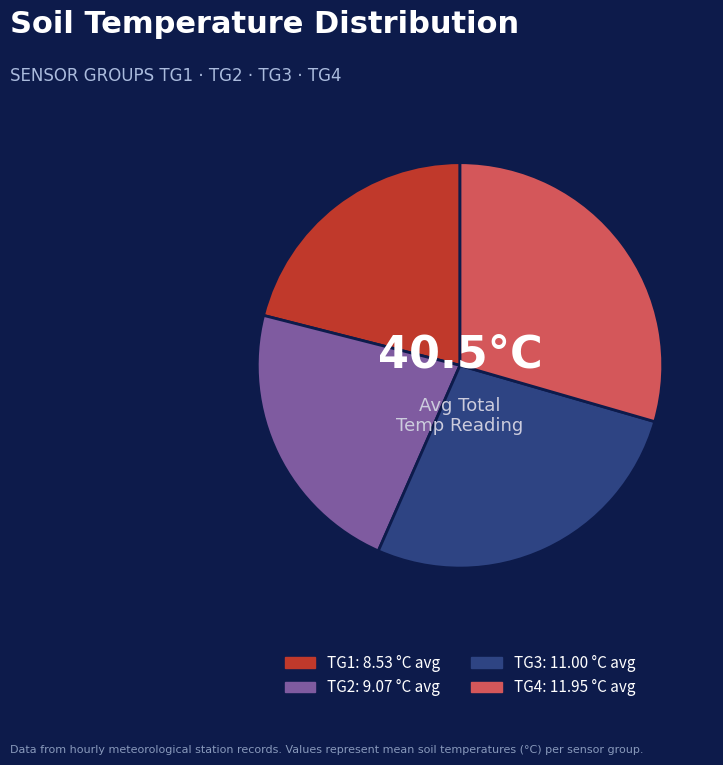

Does TG2 account for over 50% of the chart?

No